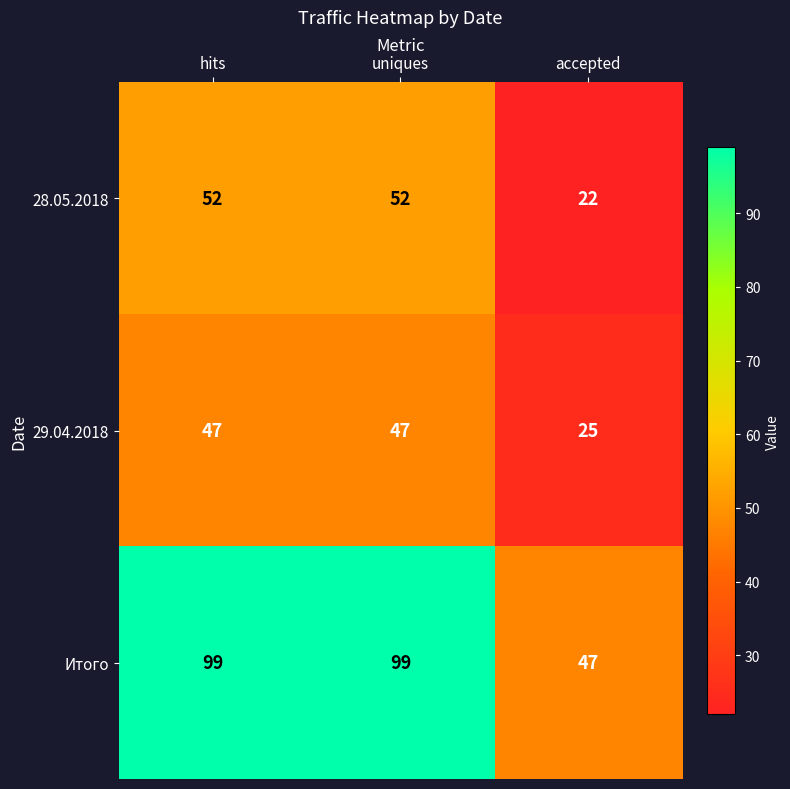

List the series in order of their peak value, highest first.

Итого, 28.05.2018, 29.04.2018